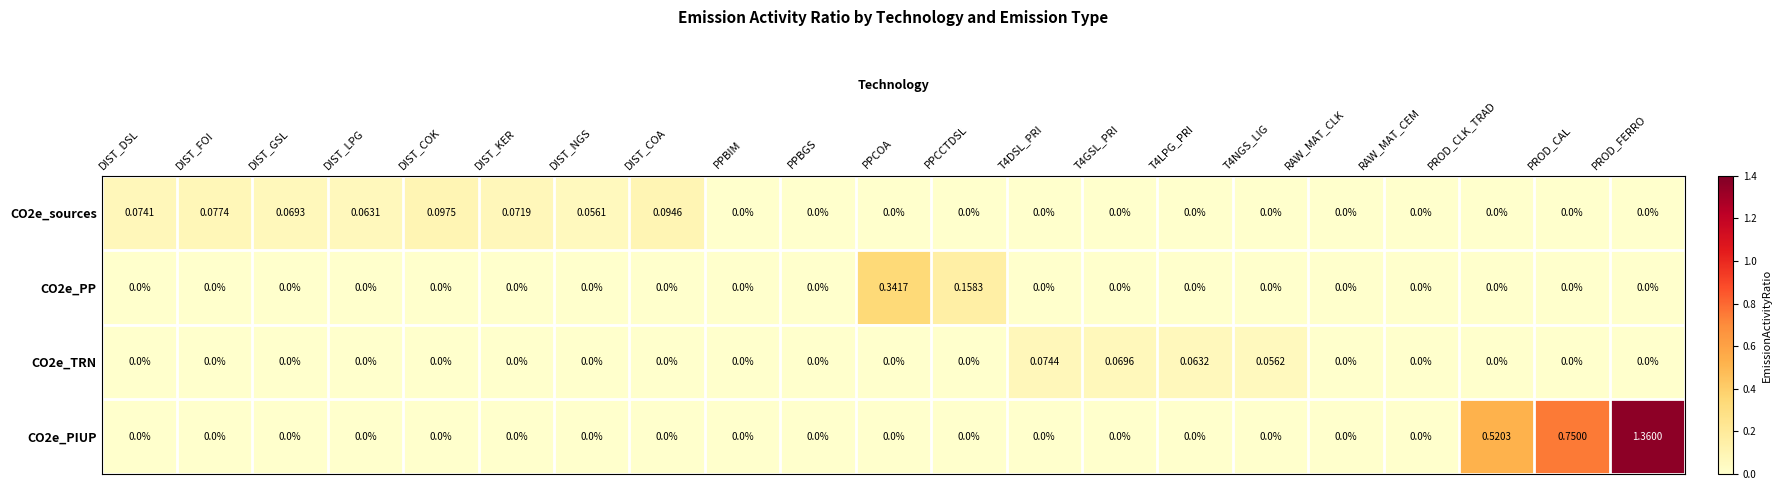

At which category is the sum across all series the highest?

PROD_FERRO